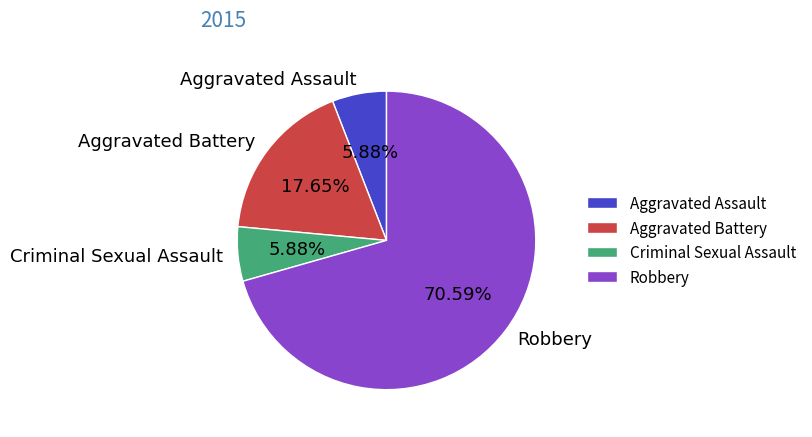

Approximately how many times larger is the value at Criminal Sexual Assault compared to Aggravated Battery?

0.3